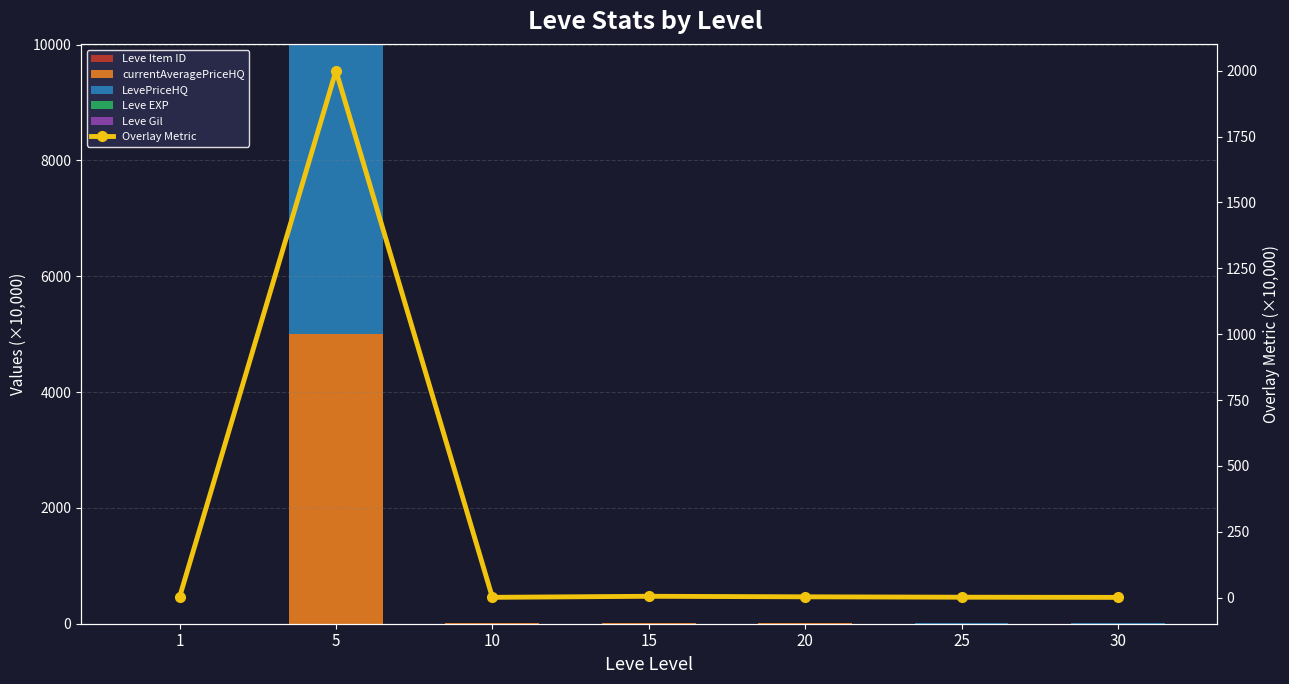

True or false: Overlay Metric has a value of 4.8 at 20.

False